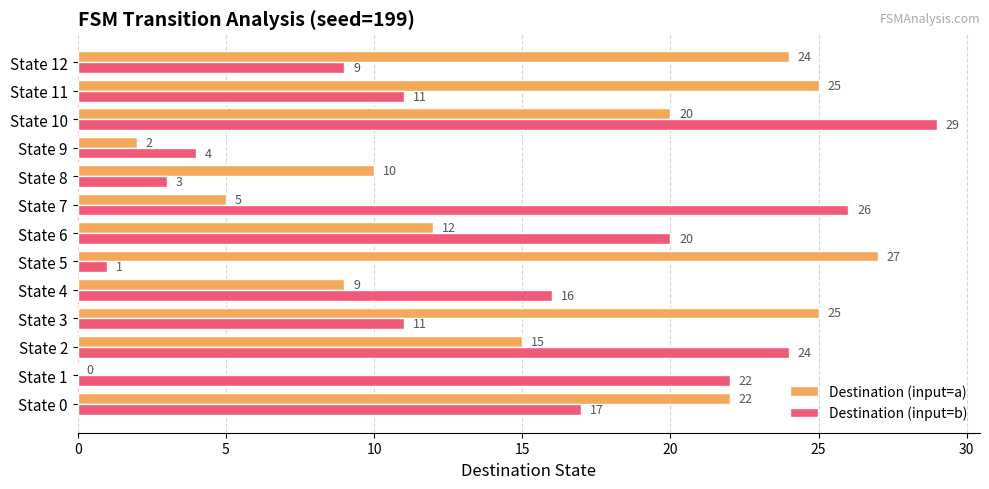

Between State 0 and State 4, which series saw the biggest shift?

Destination (input=a)